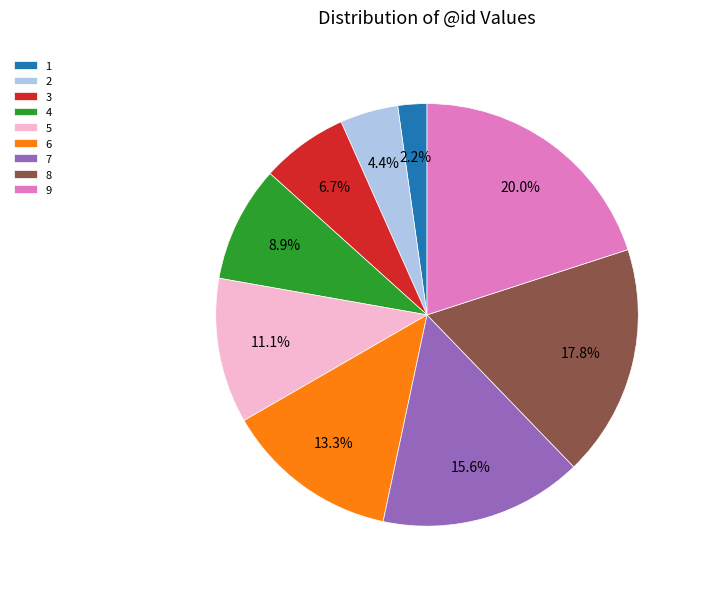

To the nearest percent, what is the combined percentage of 7 and 5?

27%